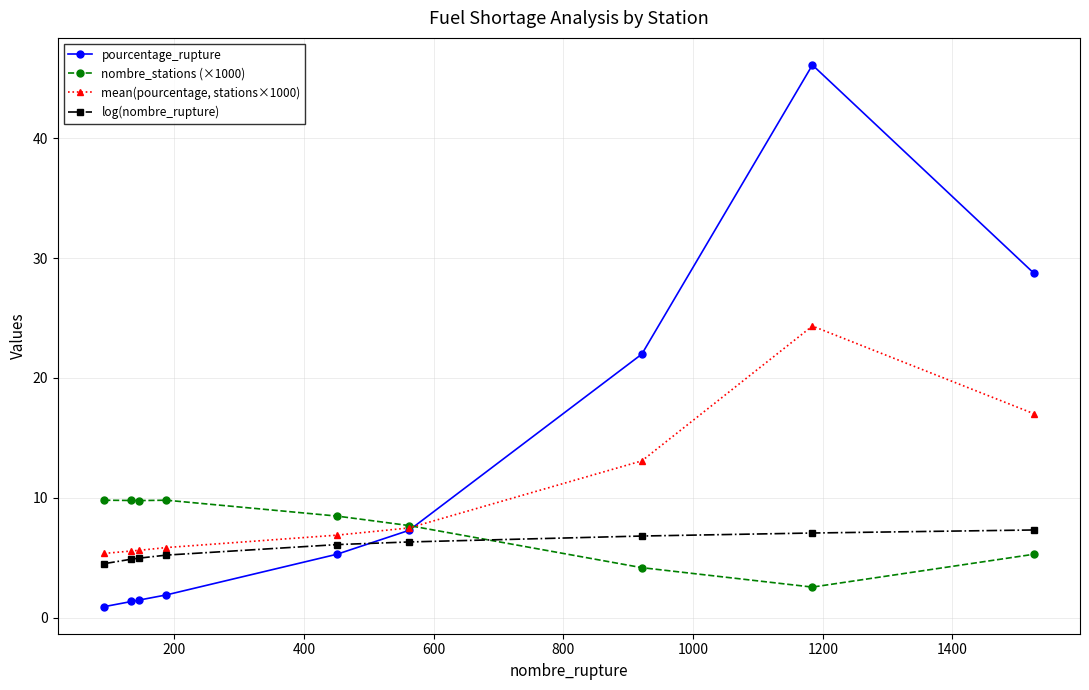

Which series has the largest range (max minus min)?

pourcentage_rupture